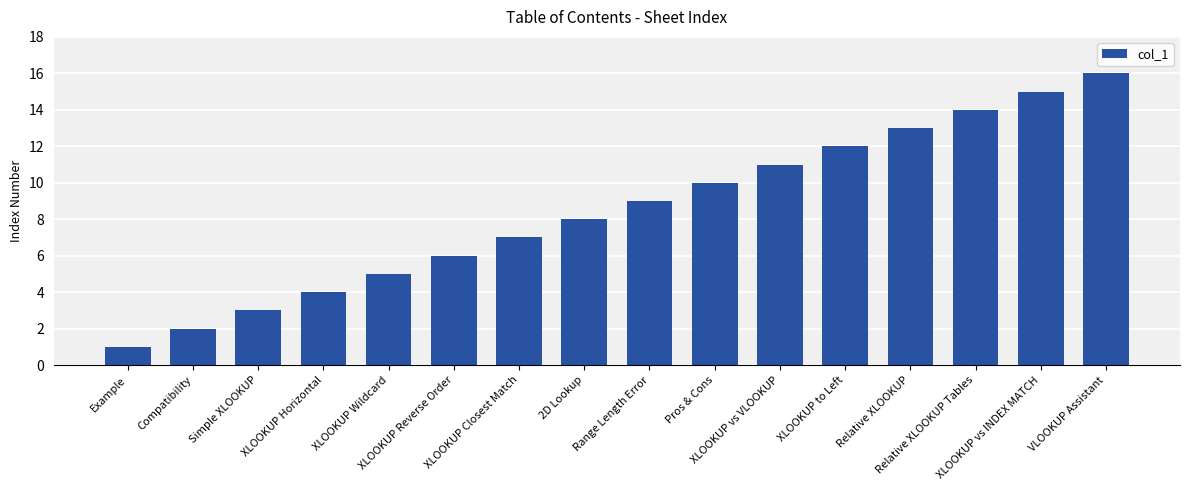

Between 2D Lookup and XLOOKUP vs VLOOKUP, which is larger?

XLOOKUP vs VLOOKUP